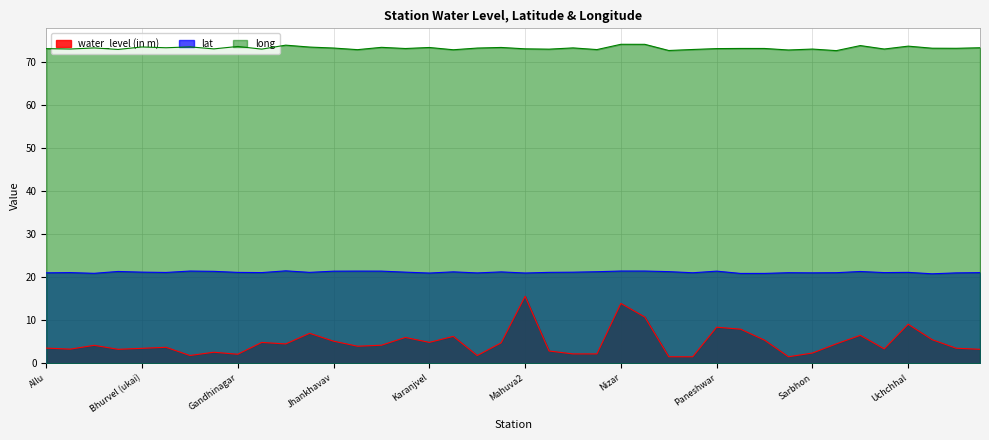

What are all the series names shown in the legend?

water_level (in m), lat, long